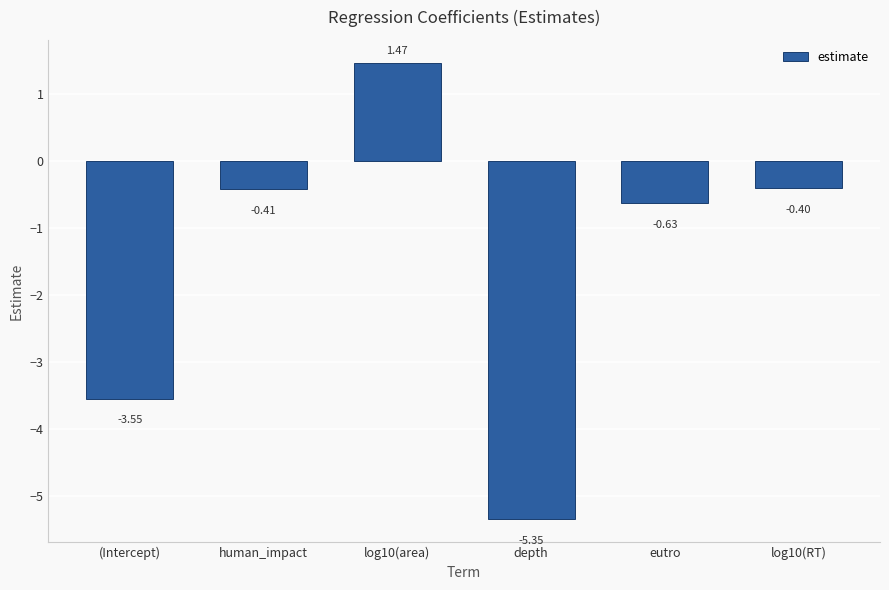

What is the average value?

-1.5